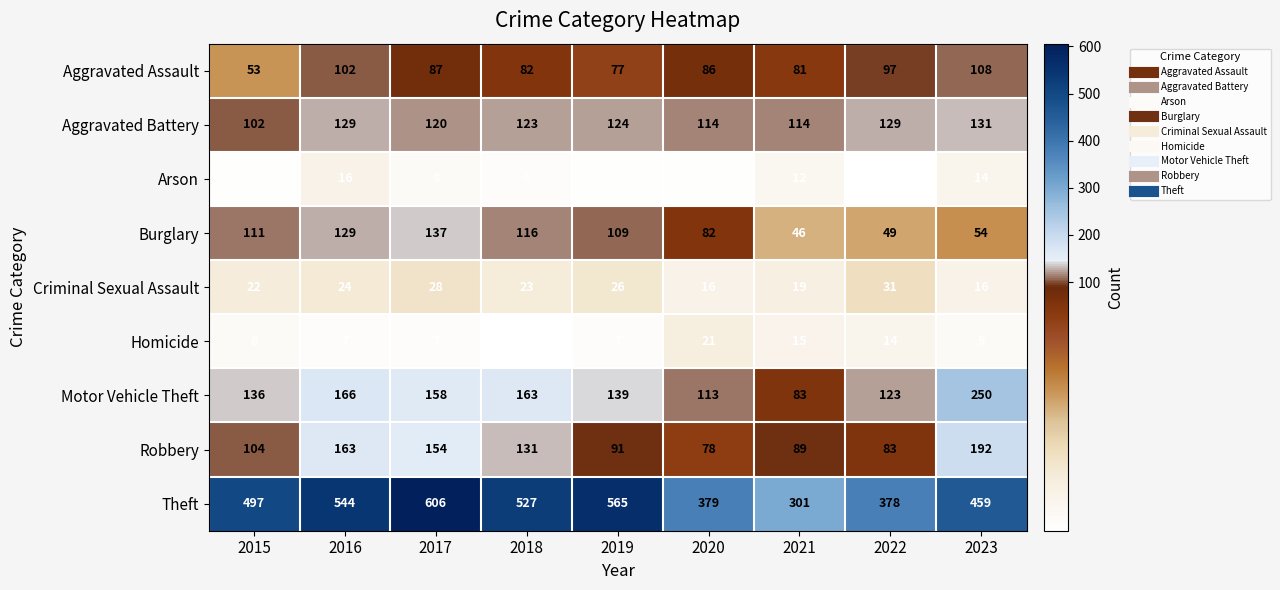

True or false: Arson has a value of 9 at 2020.

False